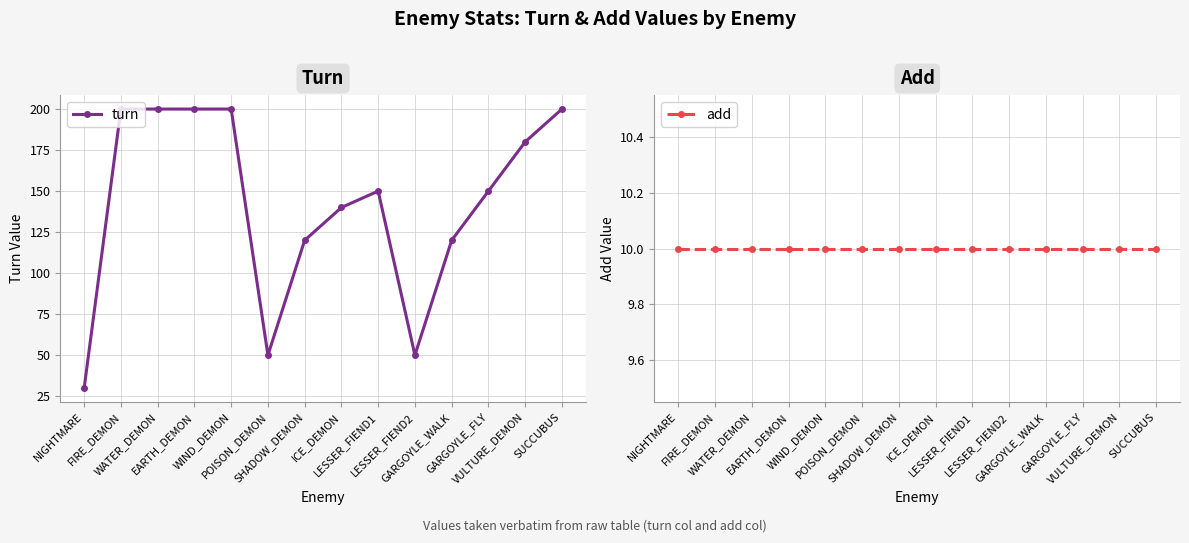

Where does the turn series first go above 150?

FIRE_DEMON